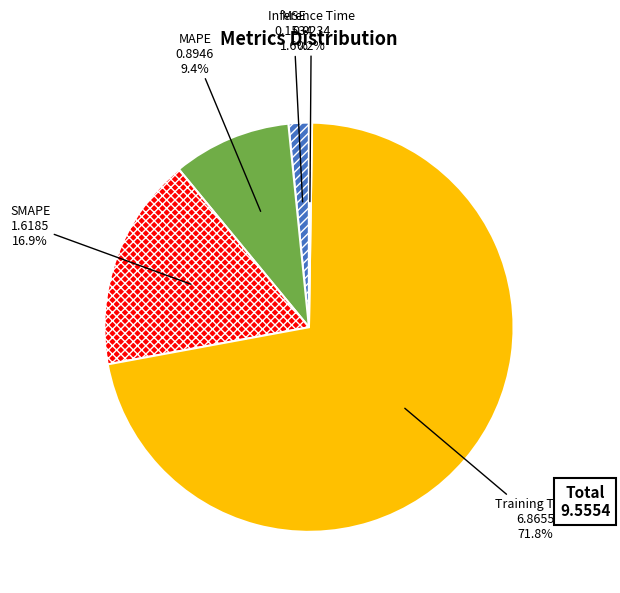

Combined, what portion of the pie is SMAPE and Training Time?

88.8%